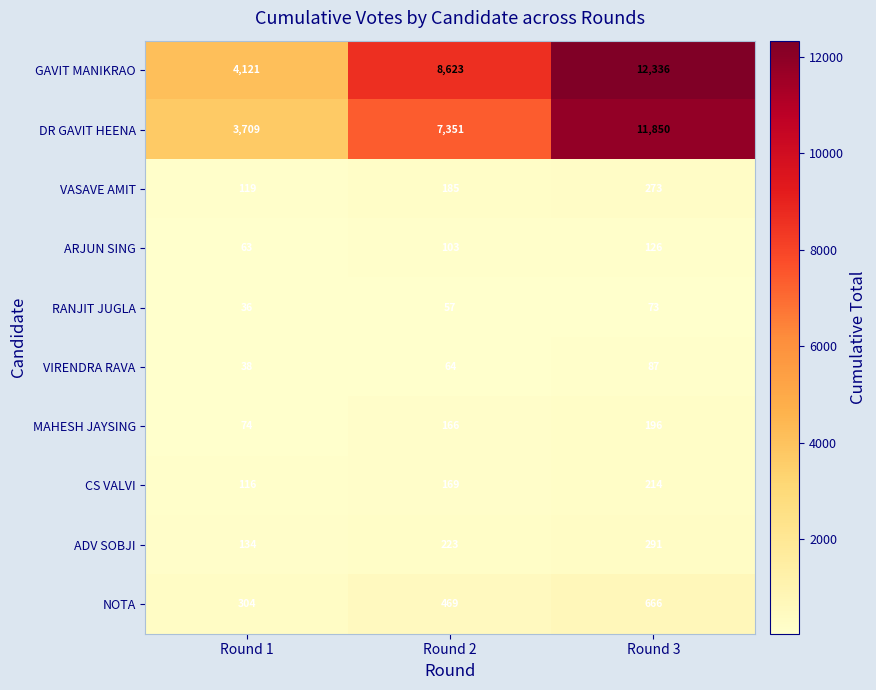

Which series has the largest range (max minus min)?

GAVIT MANIKRAO